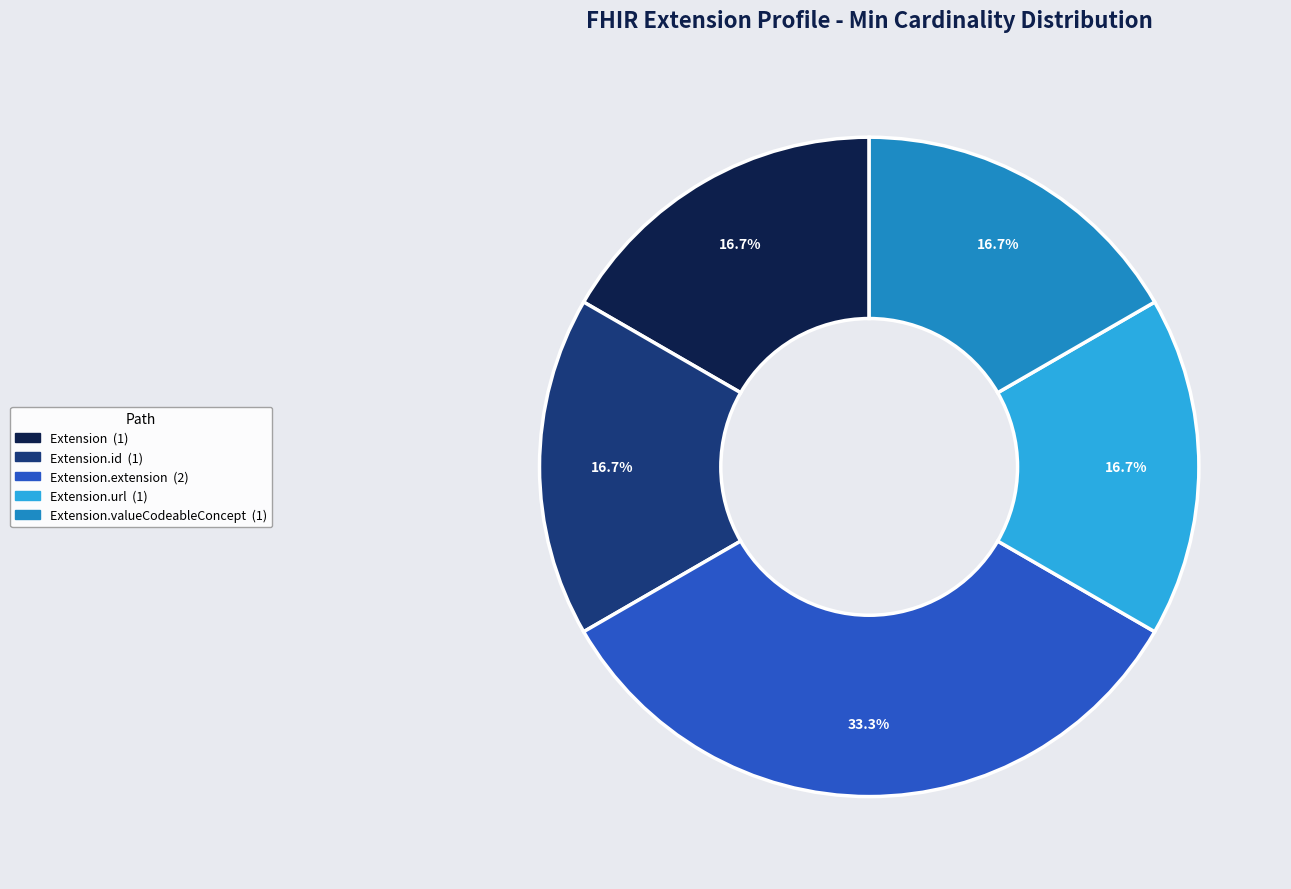

Is there any slice that represents more than half of the pie?

No